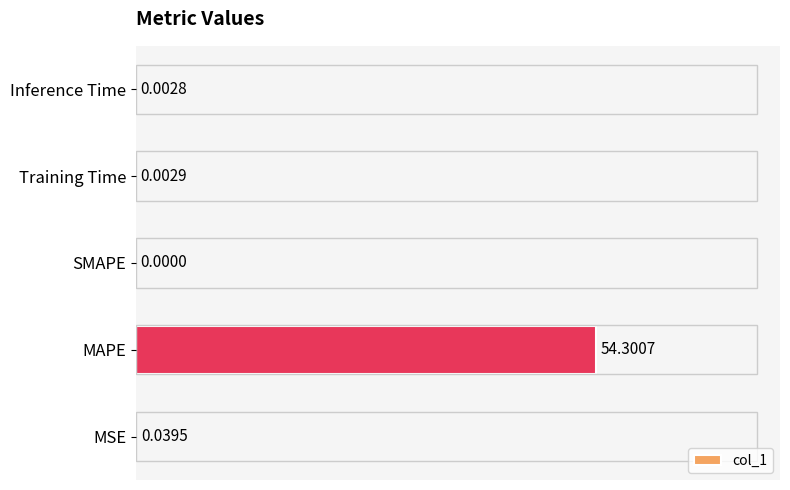

How many positive values are there?

4